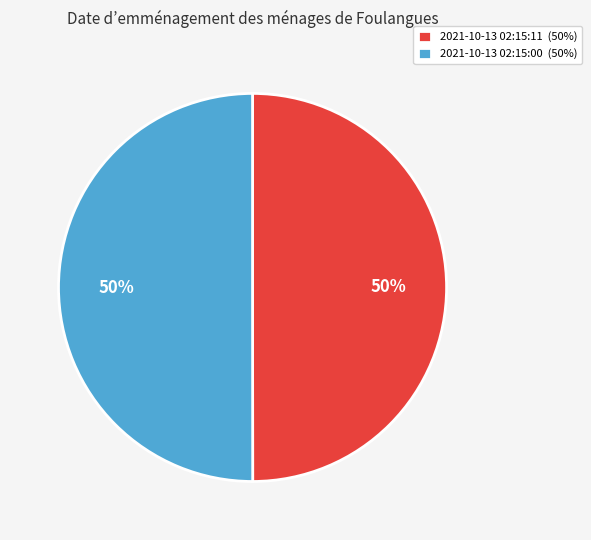

Combined, do 2021-10-13 02:15:11 (50%) and 2021-10-13 02:15:00 (50%) account for over 50%?

Yes